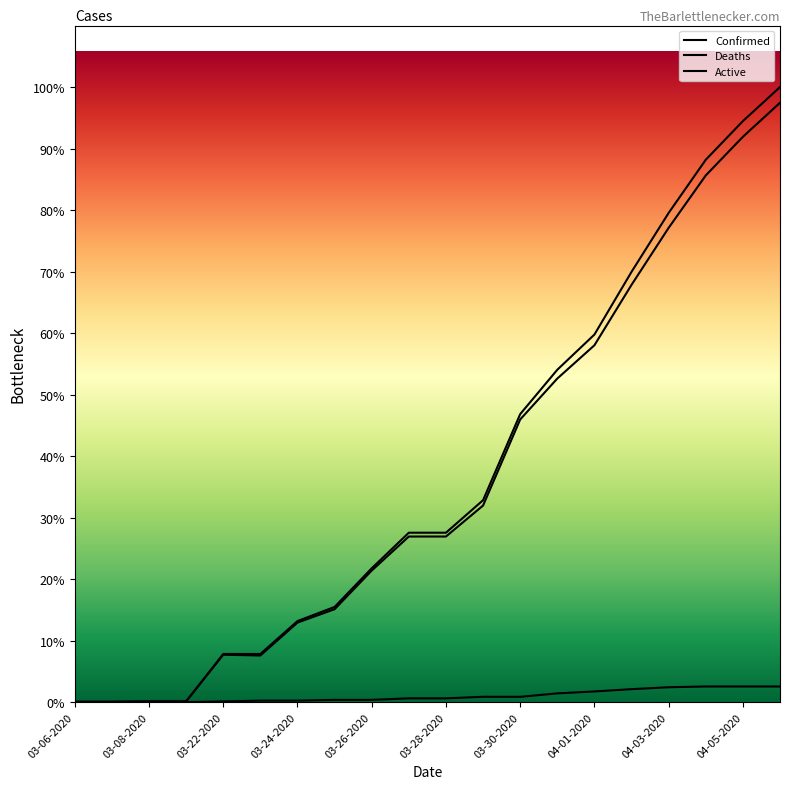

Is this an area chart (filled region under the line)?

No